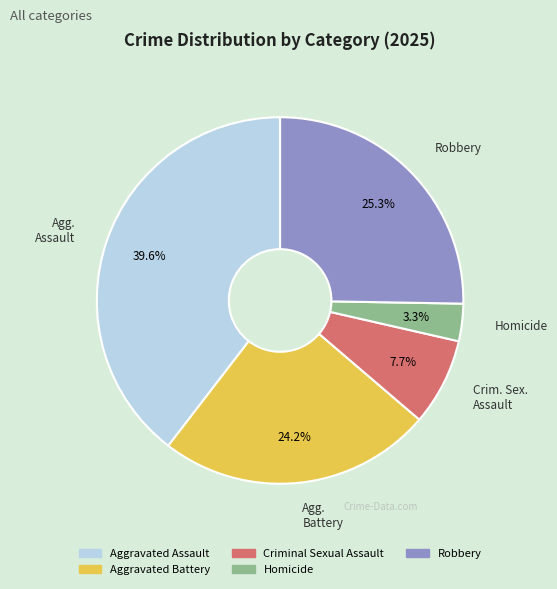

How many slices are in this pie chart?

5